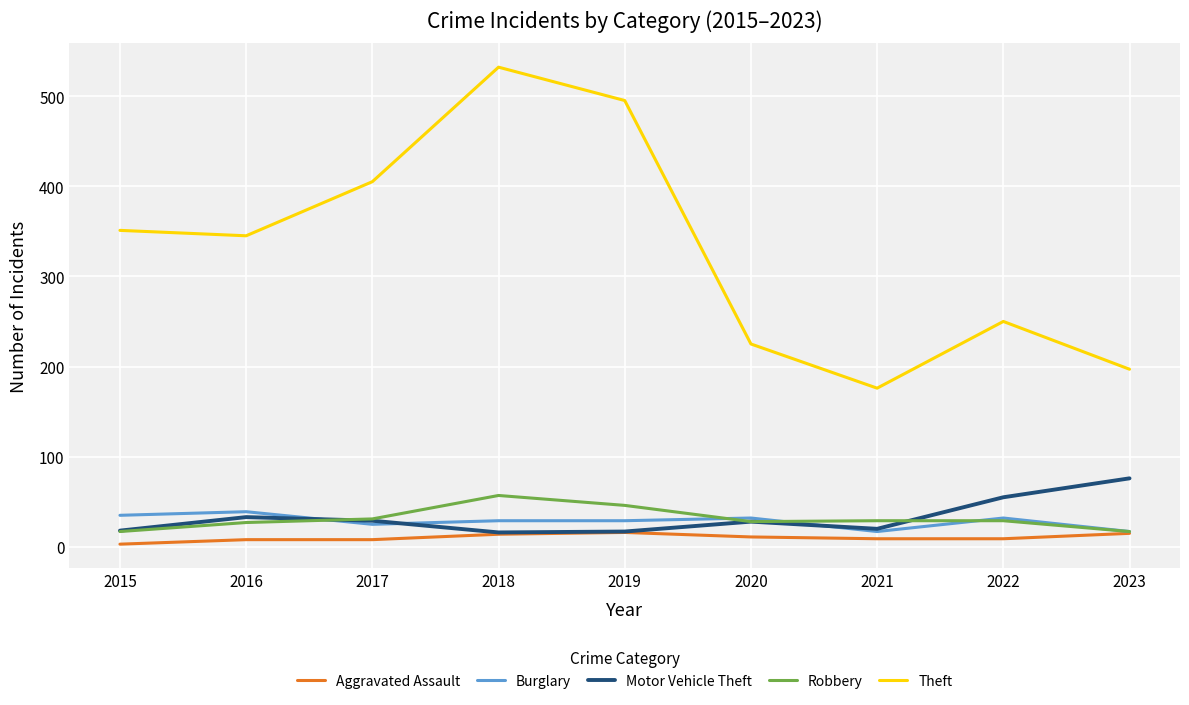

True or false: Theft and Burglary intersect in this chart.

False